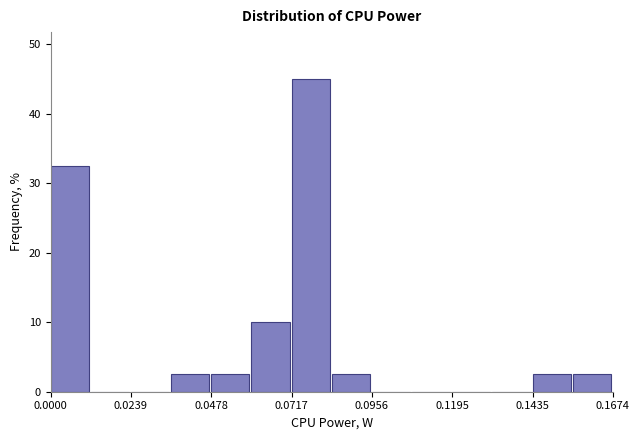

Read against the x-axis, roughly where is the centre of the tallest bar?

0.075